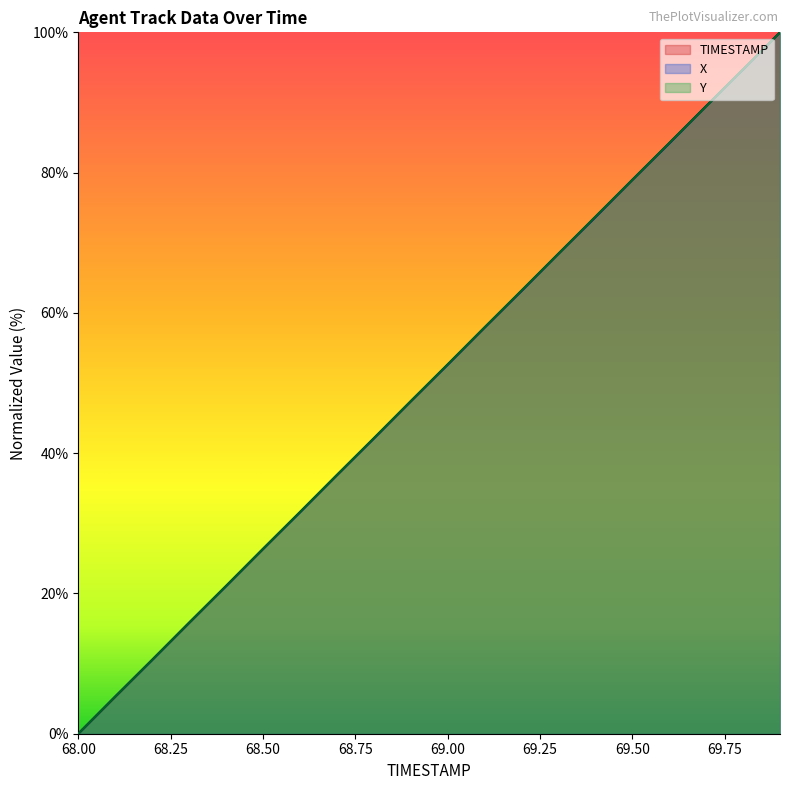

How many data points does each series have?

20